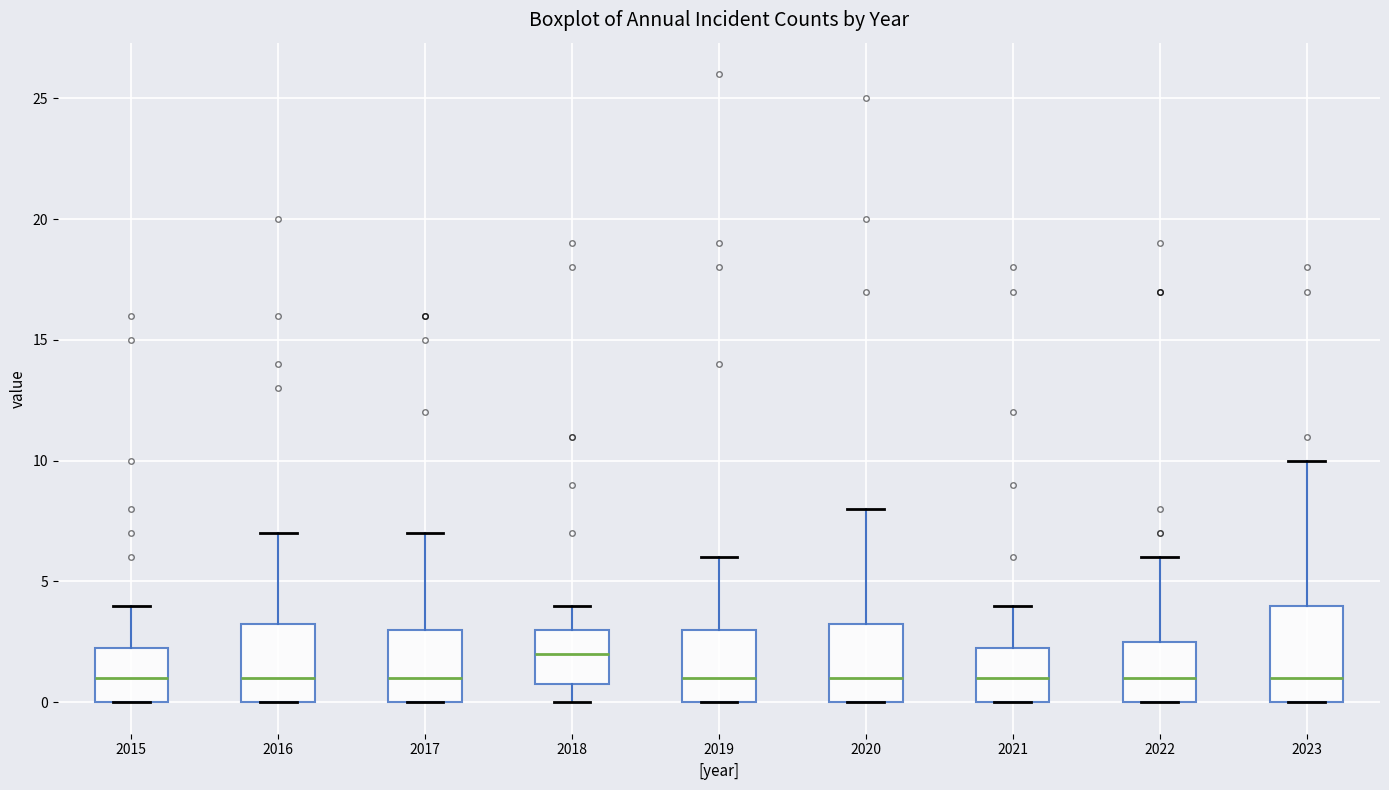

Reading left to right, read every box against the y-axis: the position of its median line, the range the box covers, and the ends of its whiskers. The values are not printed on the chart, so give them approximately, as read against the axis.

2015: median 1.0, box 0.0 to 2.5, whiskers 0.0 to 4.0
2016: median 1.0, box 0.0 to 3.5, whiskers 0.0 to 7.0
2017: median 1.0, box 0.0 to 3.0, whiskers 0.0 to 7.0
2018: median 2.0, box 1.0 to 3.0, whiskers 0.0 to 4.0
2019: median 1.0, box 0.0 to 3.0, whiskers 0.0 to 6.0
2020: median 1.0, box 0.0 to 3.5, whiskers 0.0 to 8.0
2021: median 1.0, box 0.0 to 2.5, whiskers 0.0 to 4.0
2022: median 1.0, box 0.0 to 2.5, whiskers 0.0 to 6.0
2023: median 1.0, box 0.0 to 4.0, whiskers 0.0 to 10.0